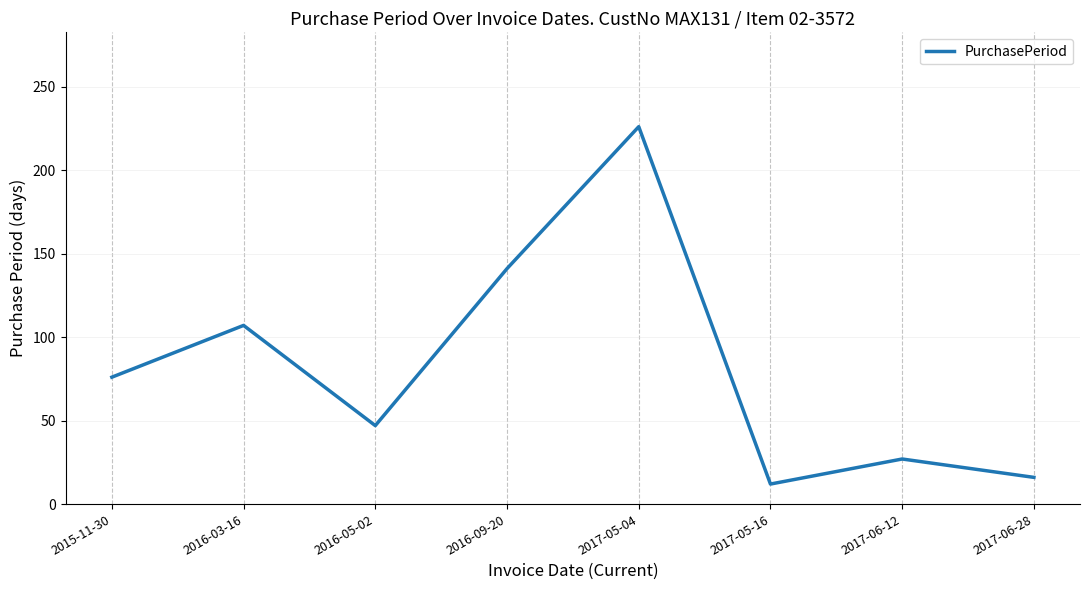

At which category does the chart reach its minimum across all series?

2017-05-16